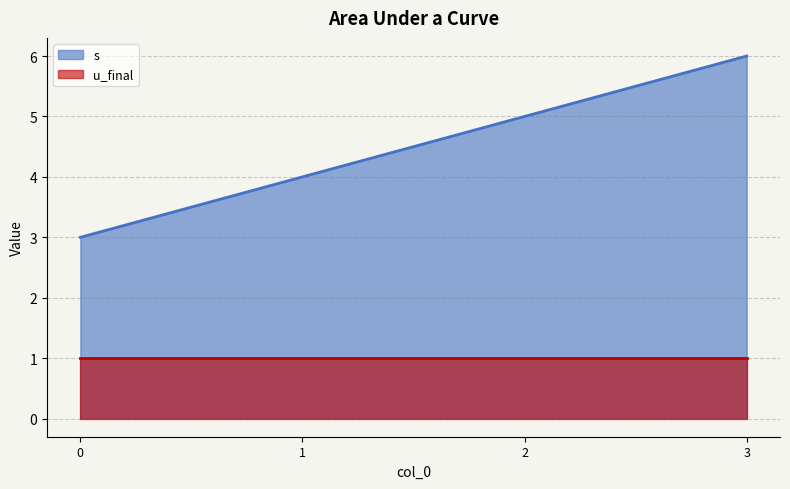

How many data points are less than 5?

2